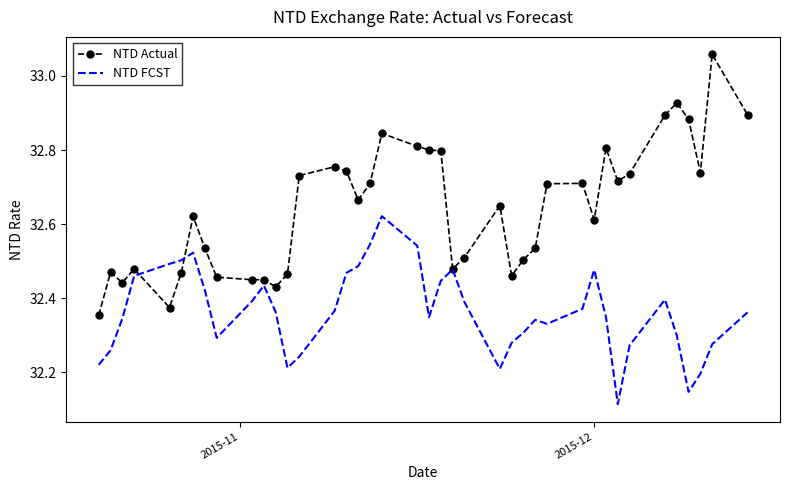

List the series in order of their overall mean, lowest first.

NTD FCST, NTD Actual